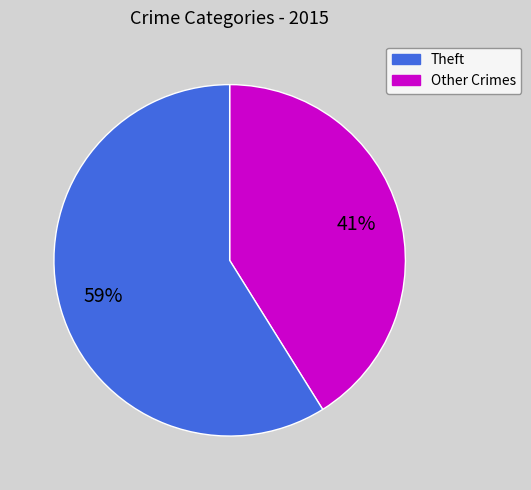

Is there any slice that represents more than half of the pie?

Yes